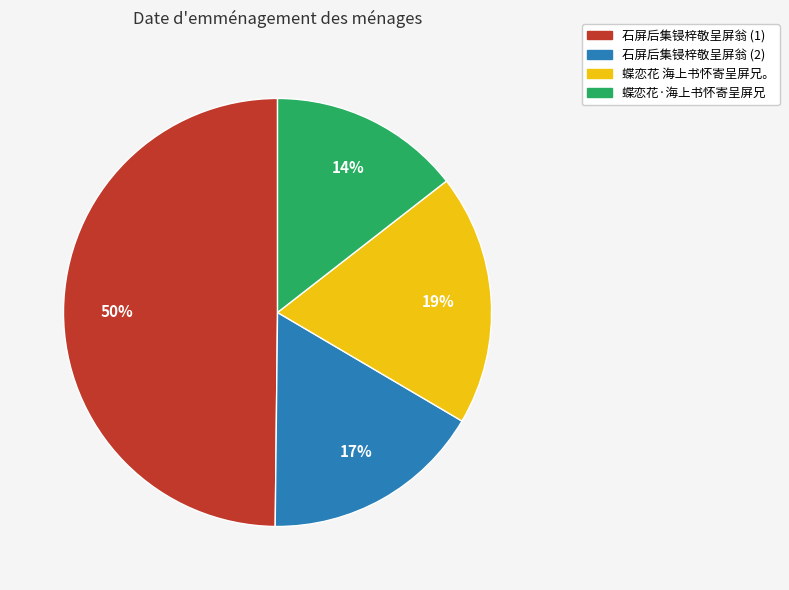

To the nearest percent, what is the average slice percentage?

25%